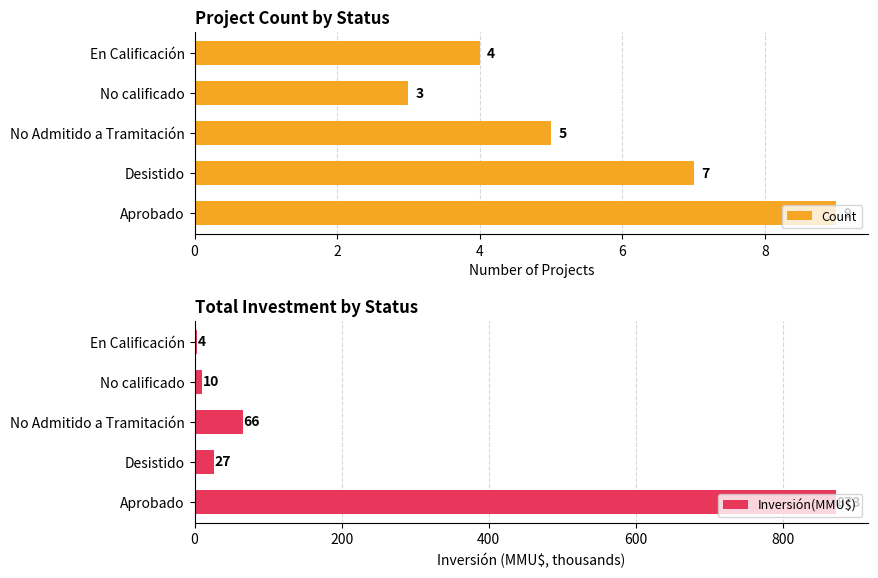

What is the sum of the Count values at No Admitido a Tramitación and En Calificación?

9